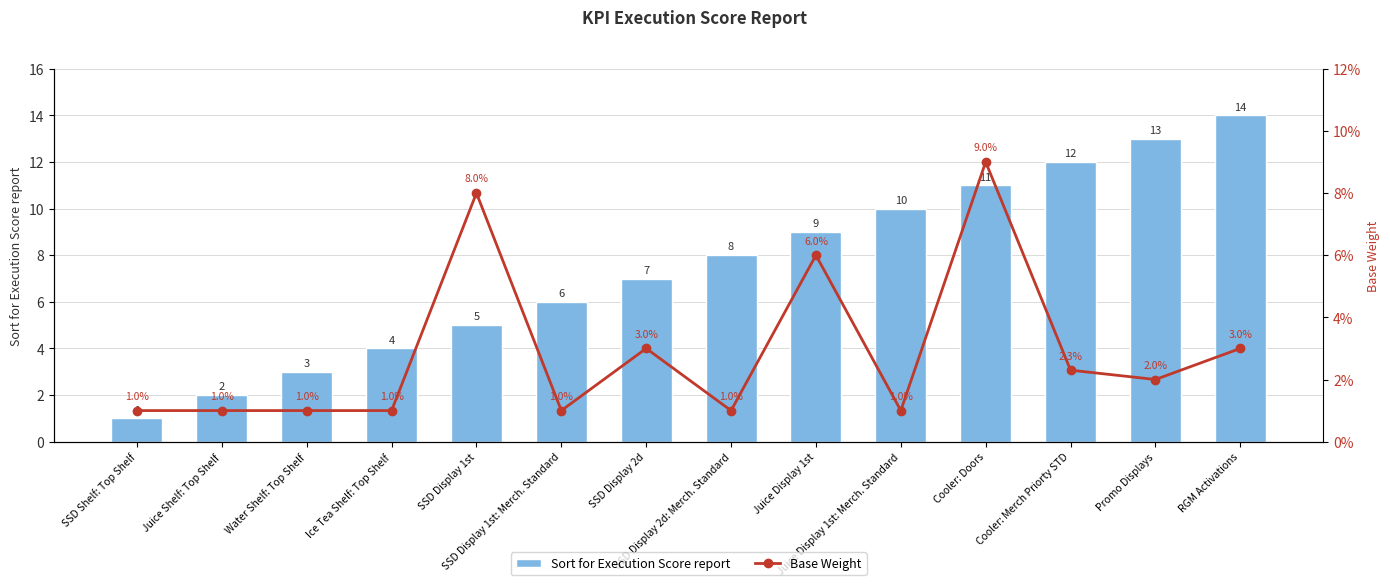

What is the average value of the Sort for Execution Score report series?

7.5